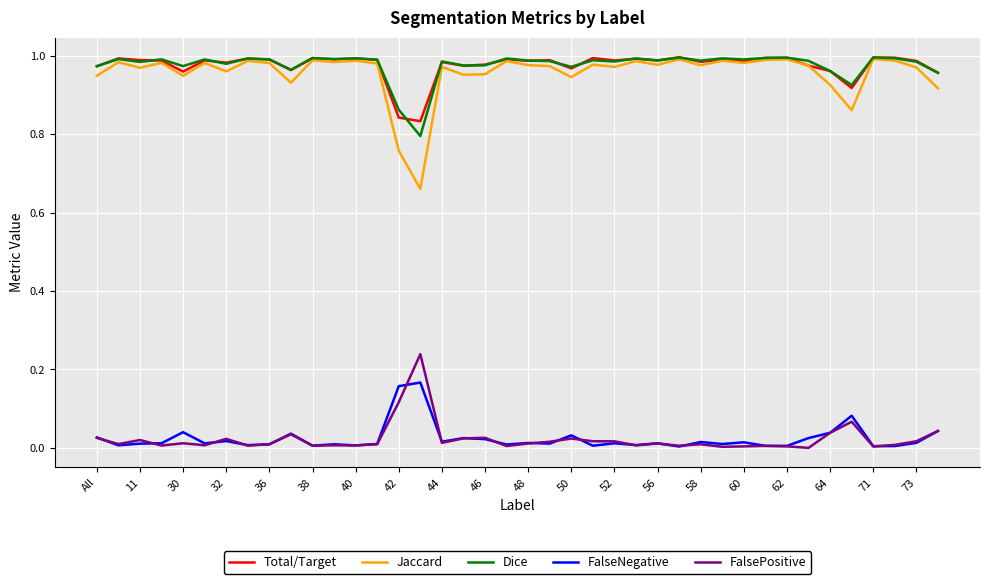

Which series has the widest spread of values?

Jaccard